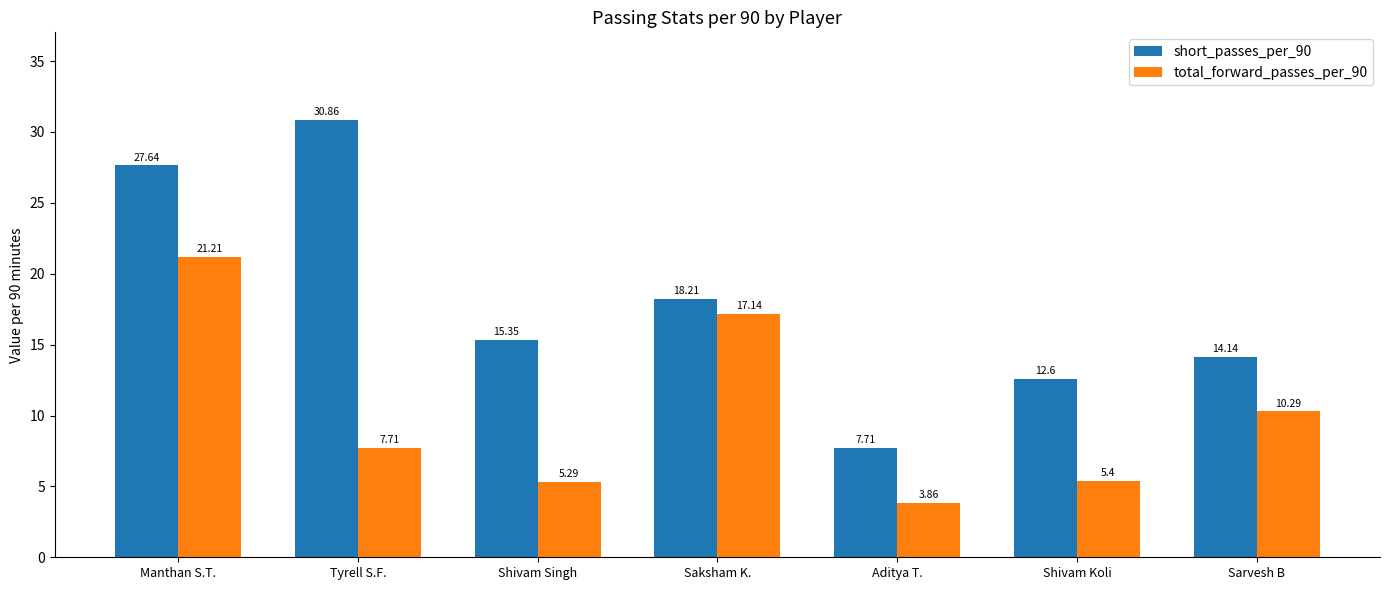

What is the approximate value of short_passes_per_90 at Aditya T.?

7.7